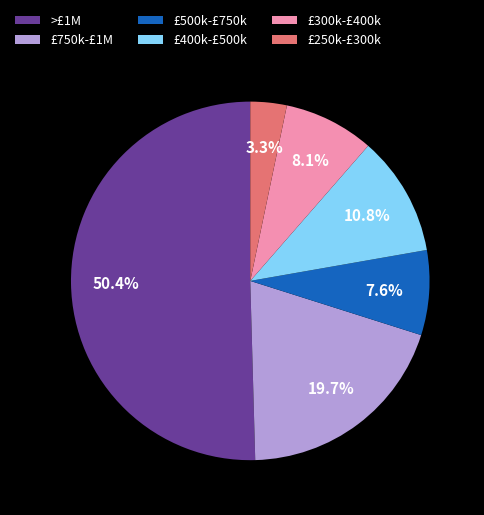

Count the number of slices in the pie.

6